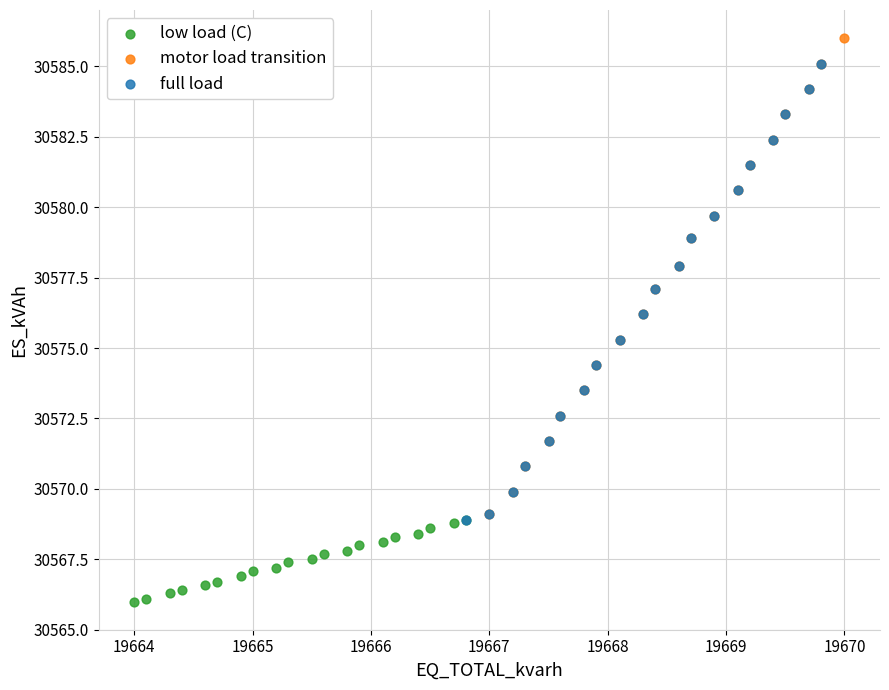

Which series contains the highest Y value?

motor load transition